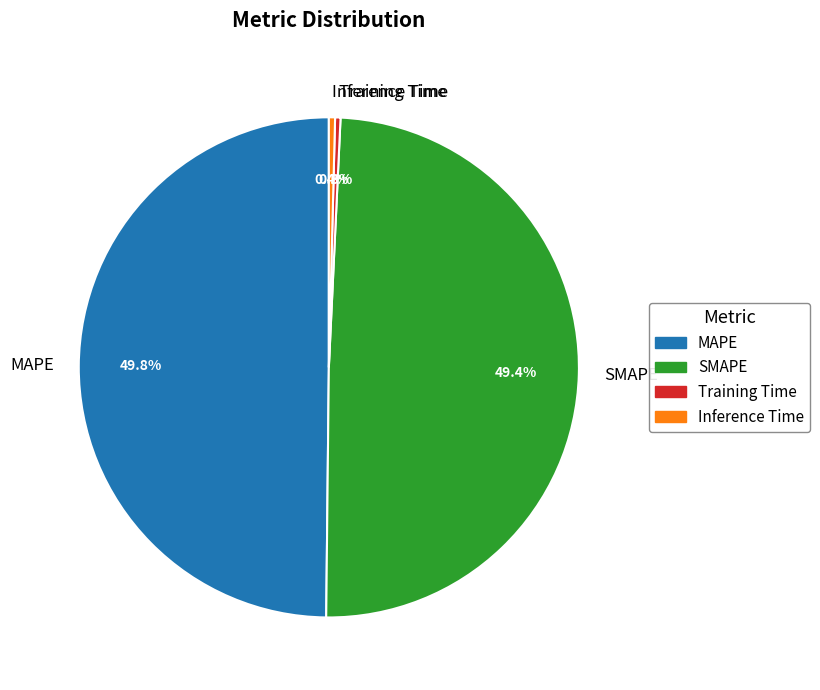

Between MAPE and Training Time, which is larger?

MAPE